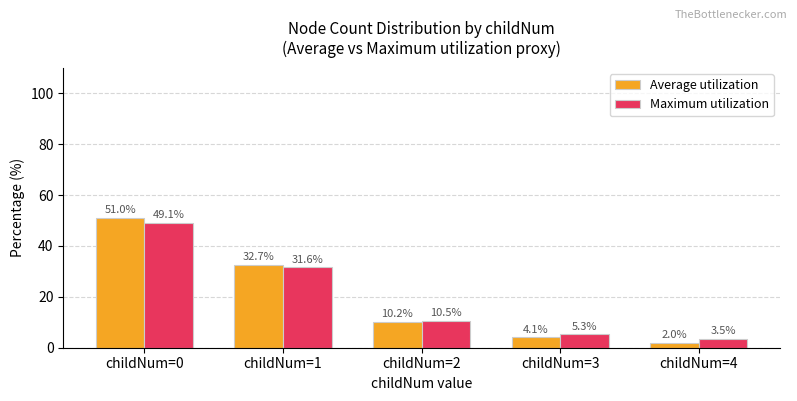

How many distinct data groups are displayed?

2